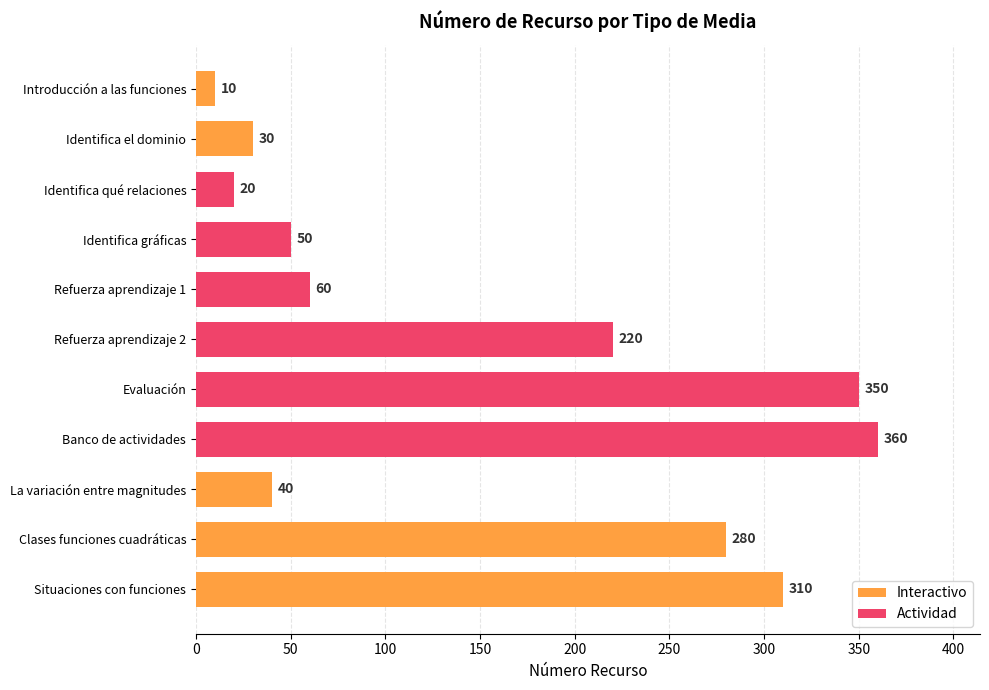

Are the bars grouped side by side (vs. stacked)?

Yes